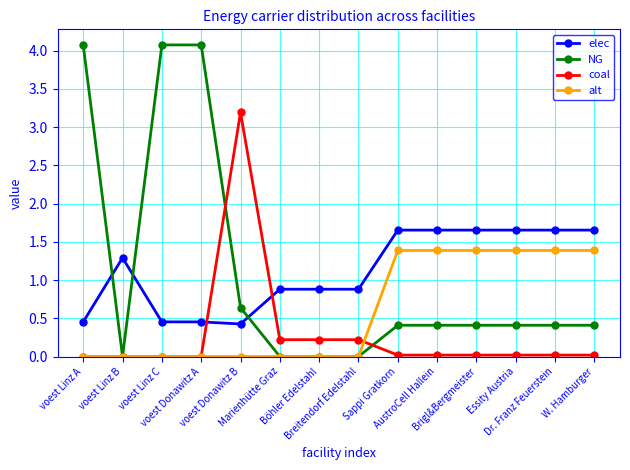

List the series in order of their peak value, lowest first.

alt, elec, coal, NG